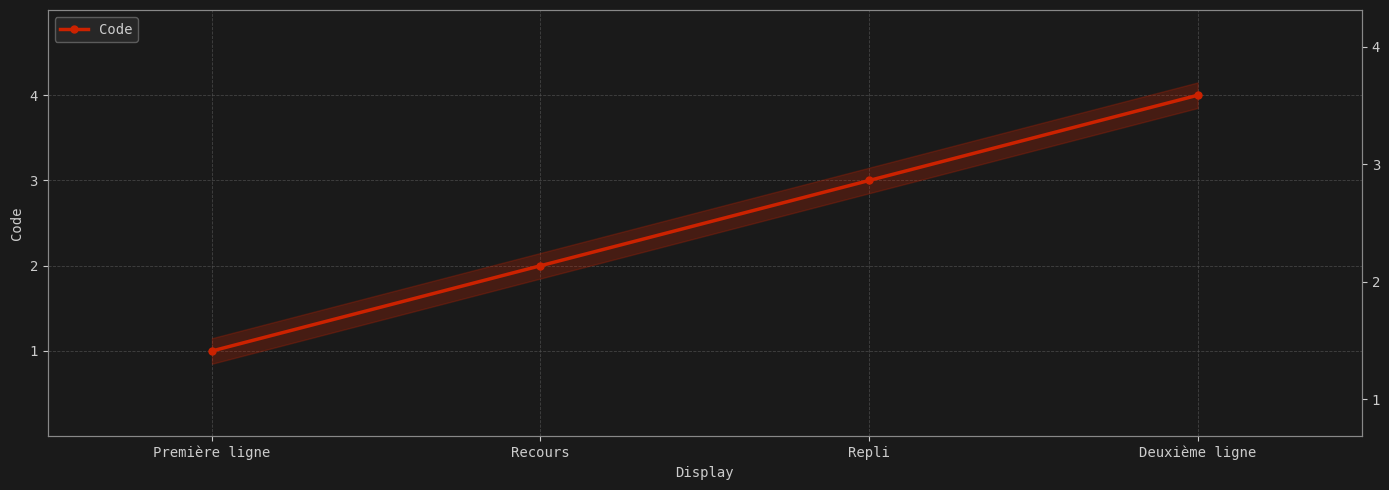

Is it true that the value at Deuxième ligne is 4?

True